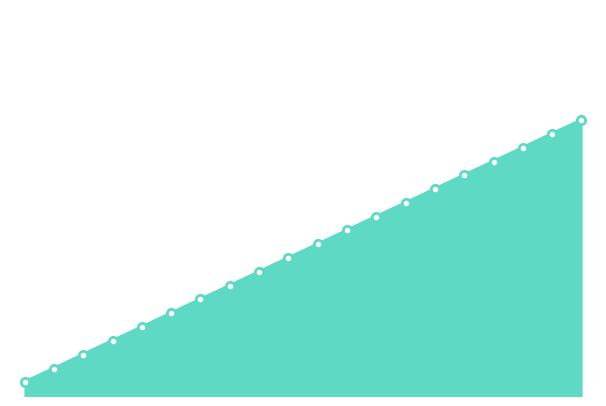

Rank the categories by value from lowest to highest.

1, 2, 3, 4, 5, 6, 7, 8, 9, 10, 11, 12, 13, 14, 15, 16, 17, 18, 19, 20